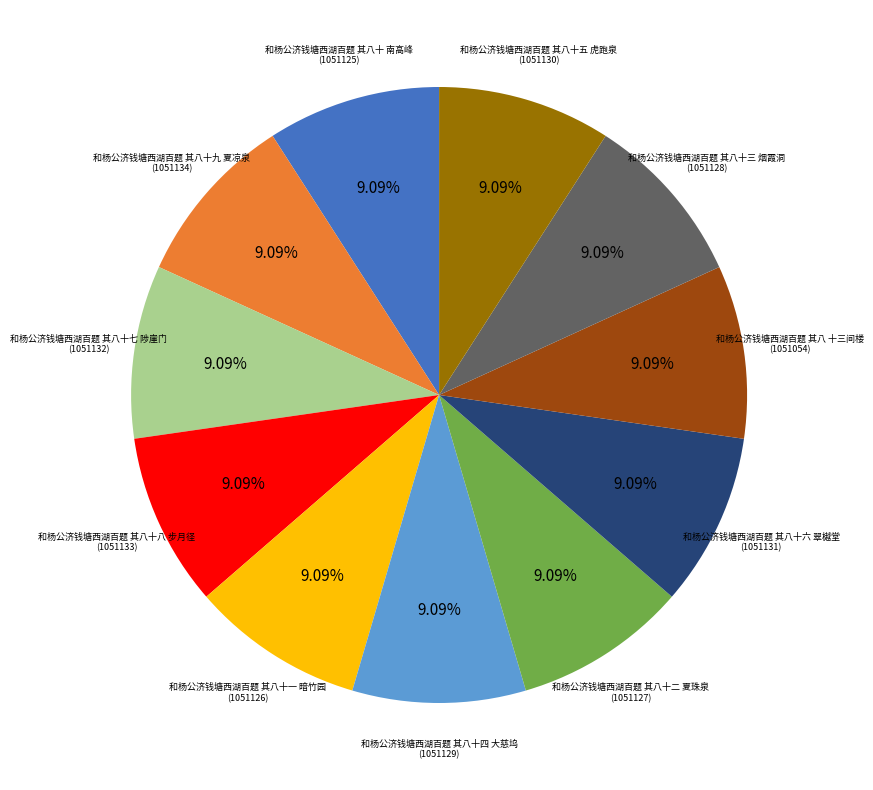

Does 和杨公济钱塘西湖百题 其八十三 烟霞洞 account for over 50% of the chart?

No